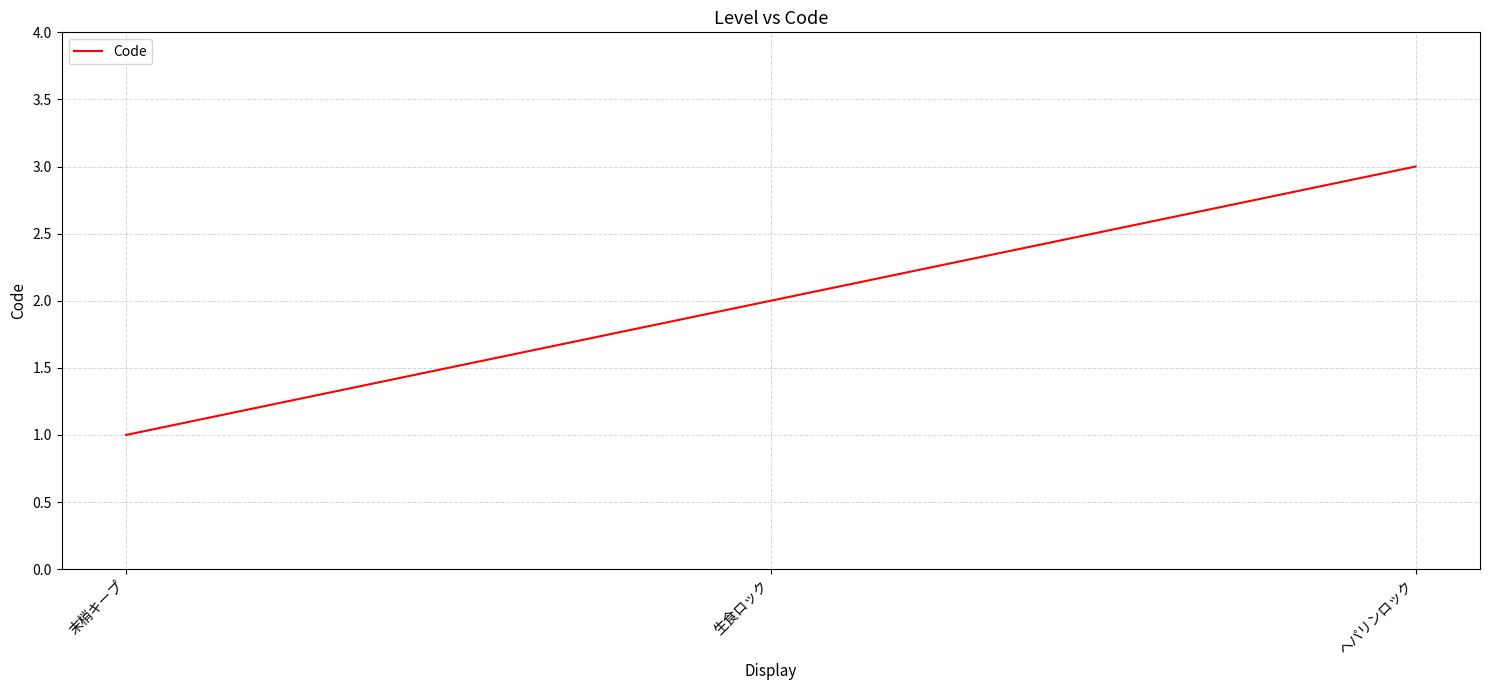

The value at 生食ロック is 2. True or false?

True